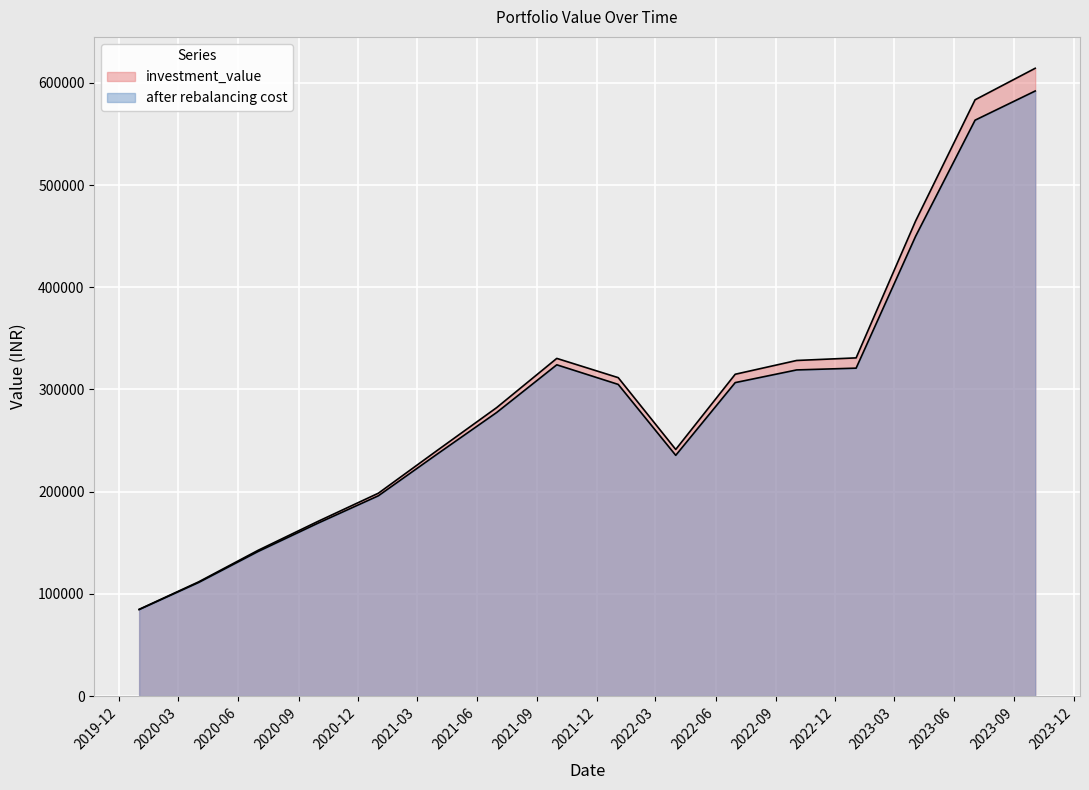

Between 2022-10-03 and 2023-01-02, which series saw the biggest shift?

investment_value